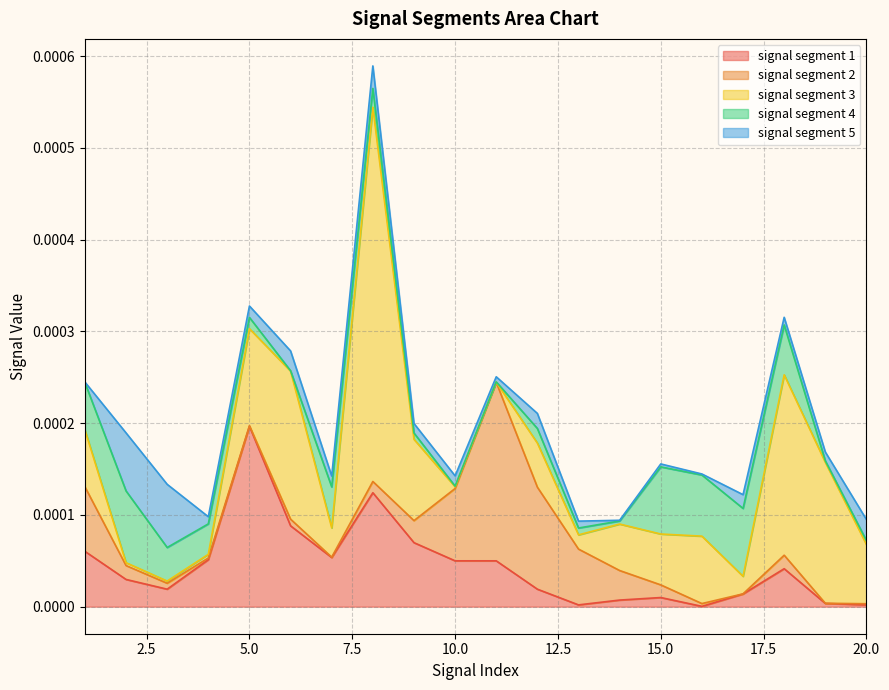

The value of signal segment 3 at 9 is 0.0. True or false?

True